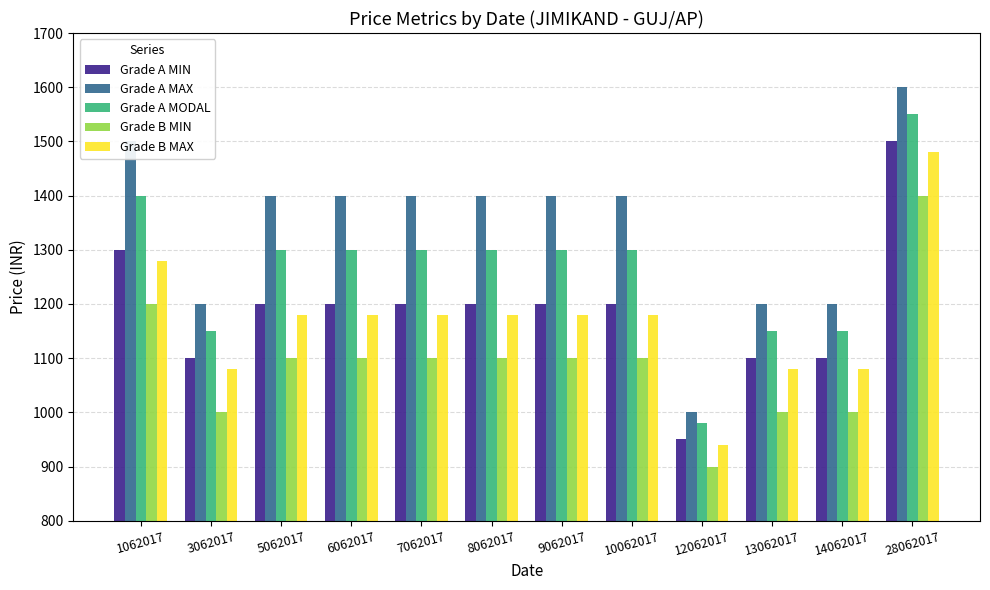

Reading left to right, transcribe all the data shown in this chart.

Grade A MIN: 1300	1100	1200	1200	1200	1200	1200	1200	950	1100	1100	1500
Grade A MAX: 1500	1200	1400	1400	1400	1400	1400	1400	1000	1200	1200	1600
Grade A MODAL: 1400	1150	1300	1300	1300	1300	1300	1300	980	1150	1150	1550
Grade B MIN: 1200	1000	1100	1100	1100	1100	1100	1100	900	1000	1000	1400
Grade B MAX: 1280	1080	1180	1180	1180	1180	1180	1180	940	1080	1080	1480